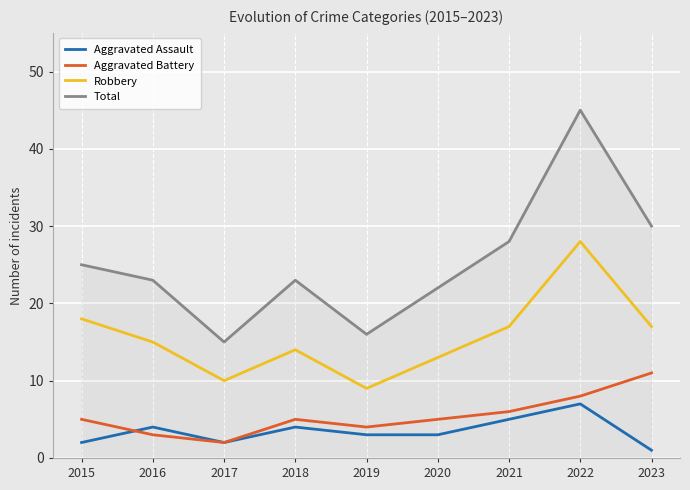

True or false: Aggravated Assault and Robbery cross at least once.

False